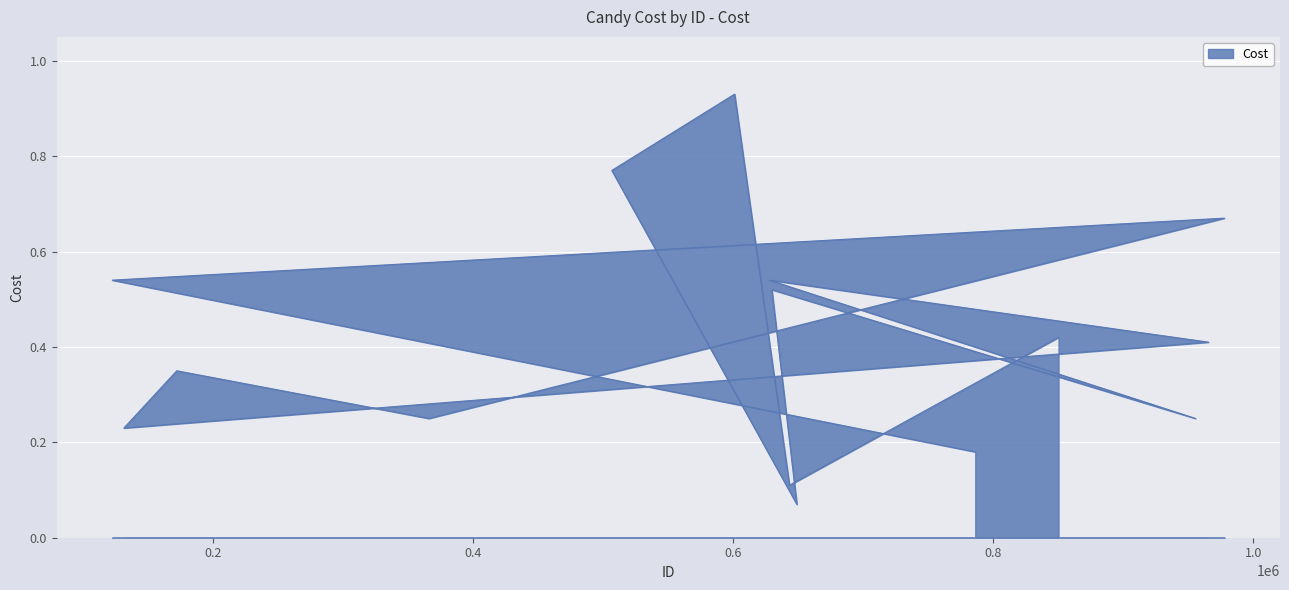

What position from the left is 643281?

14